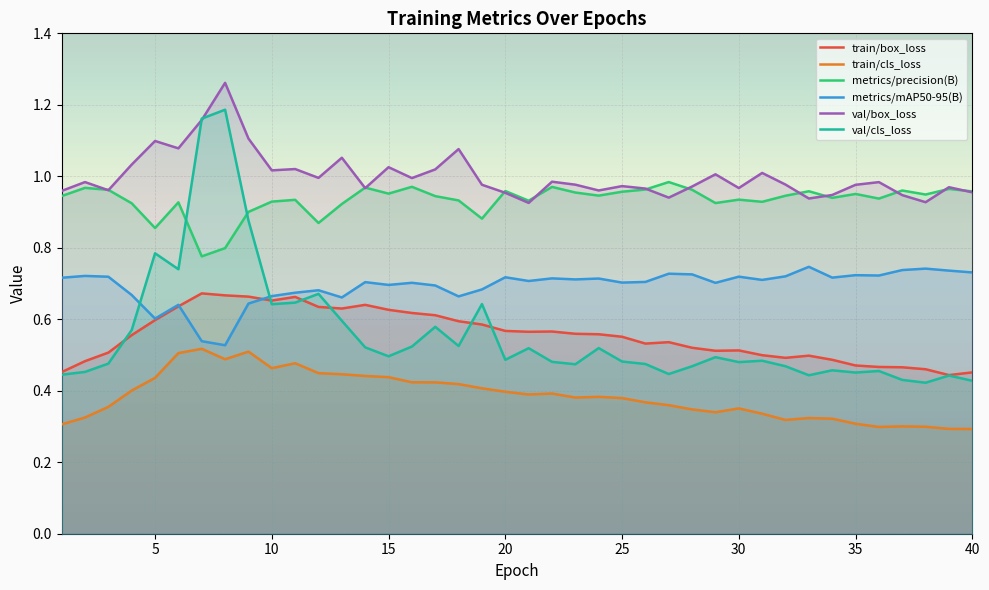

Does the chart display data point markers on the line(s)?

No